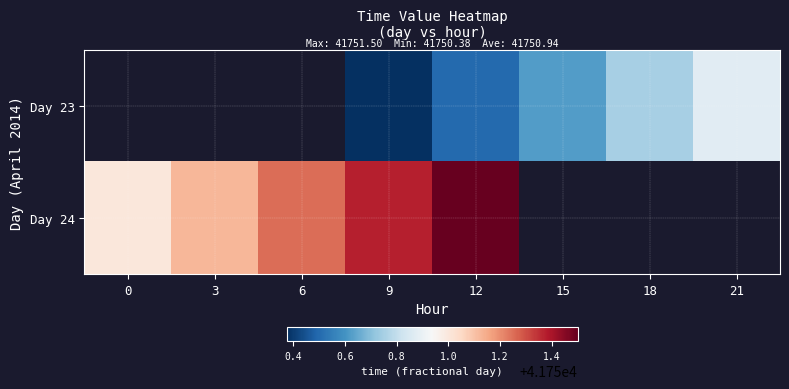

The Day 23 series shows 55424.1 at 21. True or false?

False